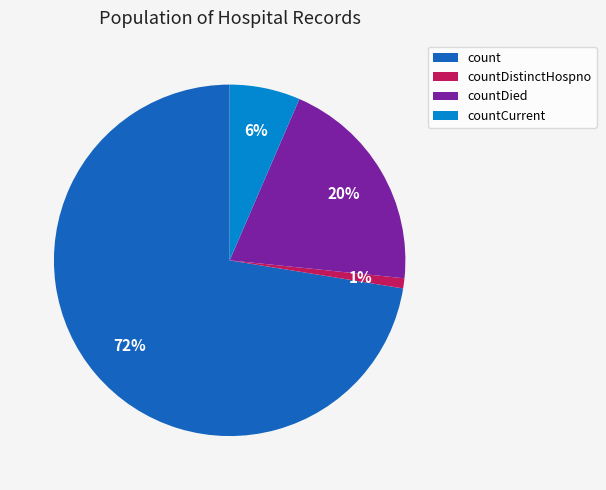

Which has a higher value, count or countCurrent?

count